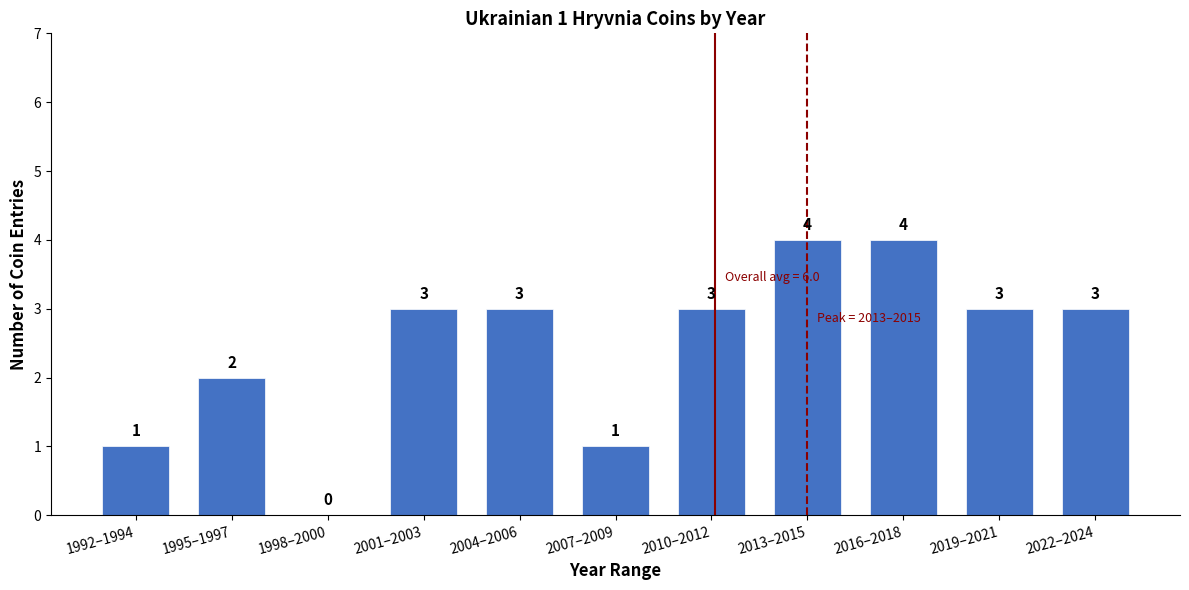

Reading left to right, transcribe all the data shown in this chart.

1992–1994=1	1995–1997=2	1998–2000=0	2001–2003=3	2004–2006=3	2007–2009=1	2010–2012=3	2013–2015=4	2016–2018=4	2019–2021=3	2022–2024=3